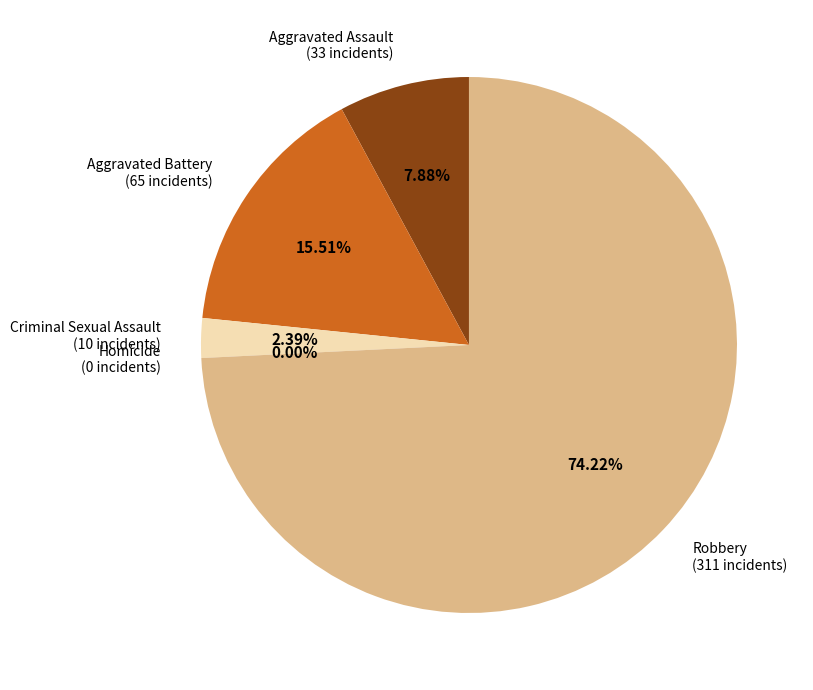

What percentage is NOT represented by Robbery?

25.8%